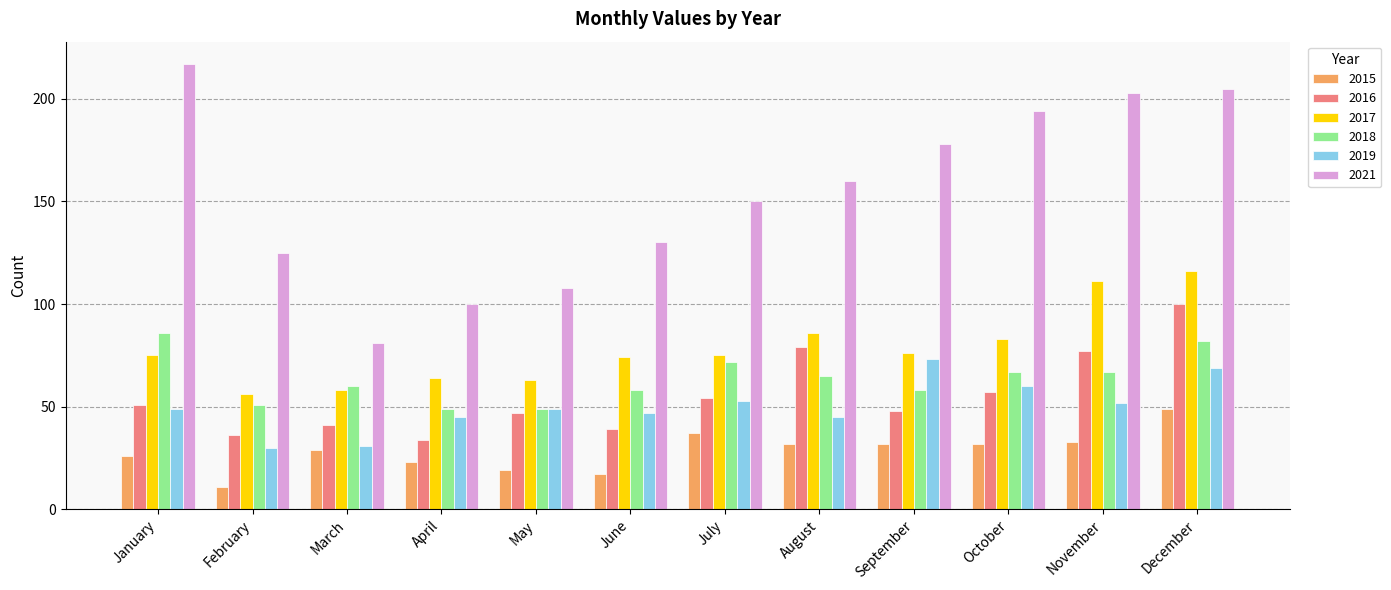

Which series has the widest spread of values?

2021